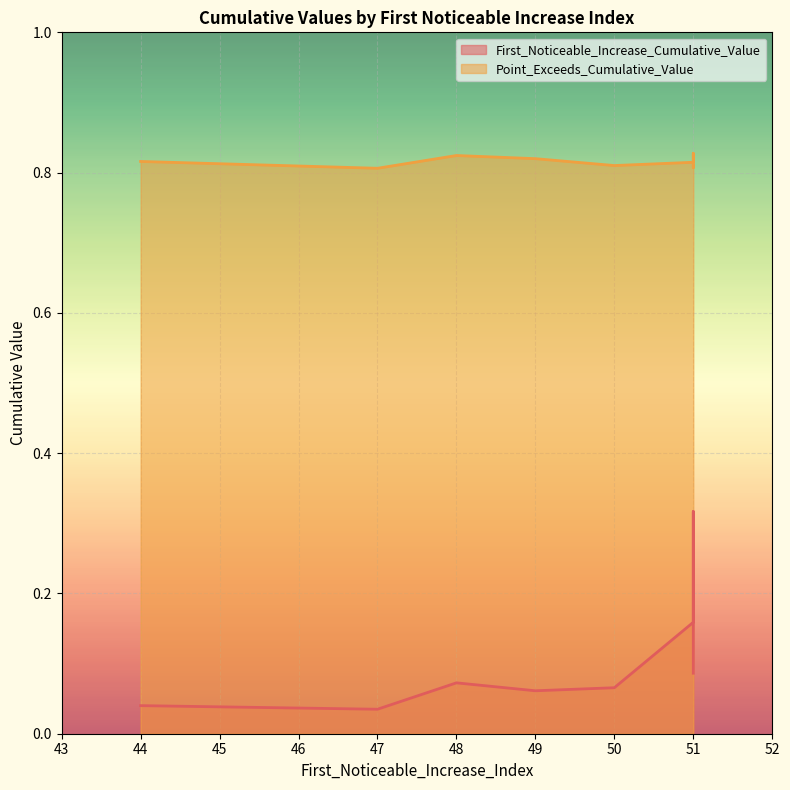

True or false: First_Noticeable_Increase_Cumulative_Value and Point_Exceeds_Cumulative_Value cross at least once.

False